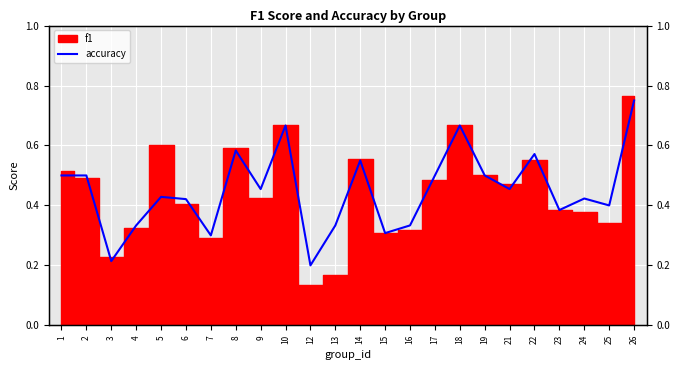

The chart shows a value of 0.2 at 6. True or false?

False